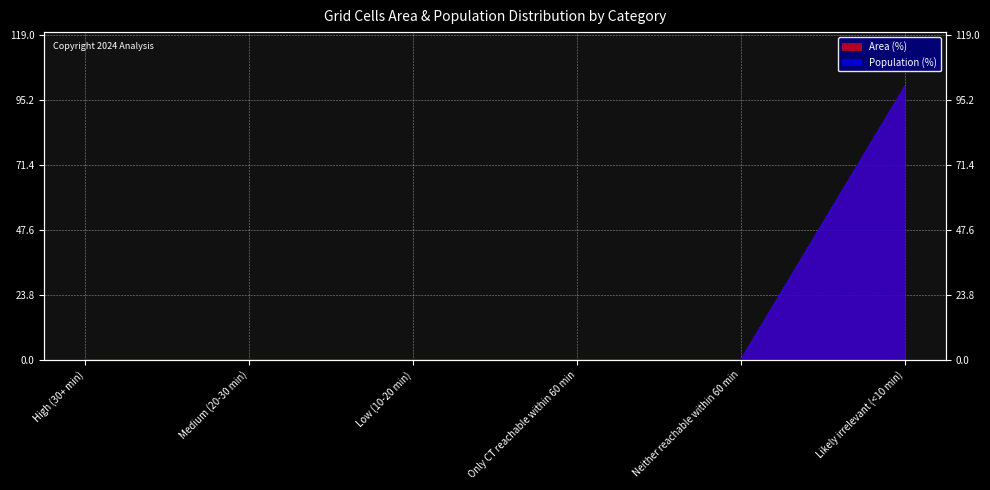

Reading left to right, transcribe all the data shown in this chart.

Area (%): 0	0	0	0	0	100
Population (%): 0	0	0	0	0	100